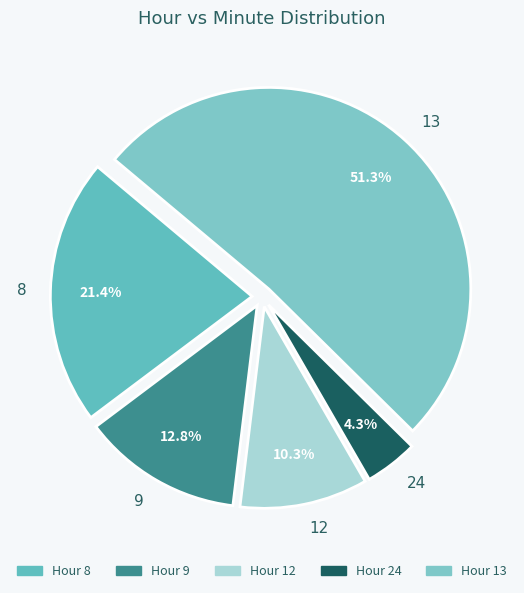

Which slice is the largest?

13